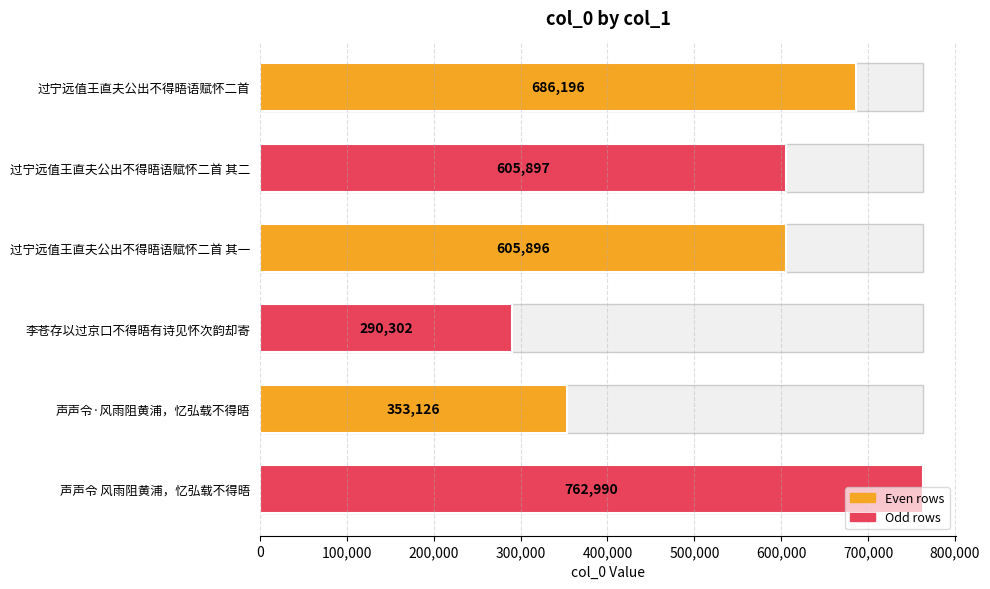

What is the greatest value displayed?

762990